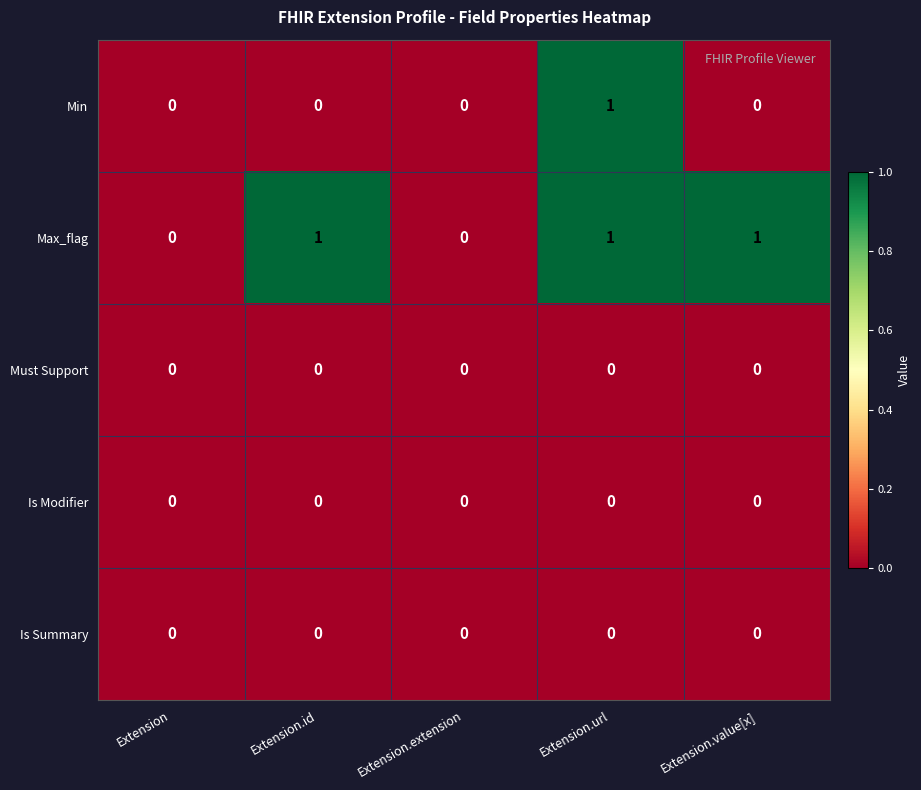

The Max_flag series shows 0 at Extension. True or false?

True